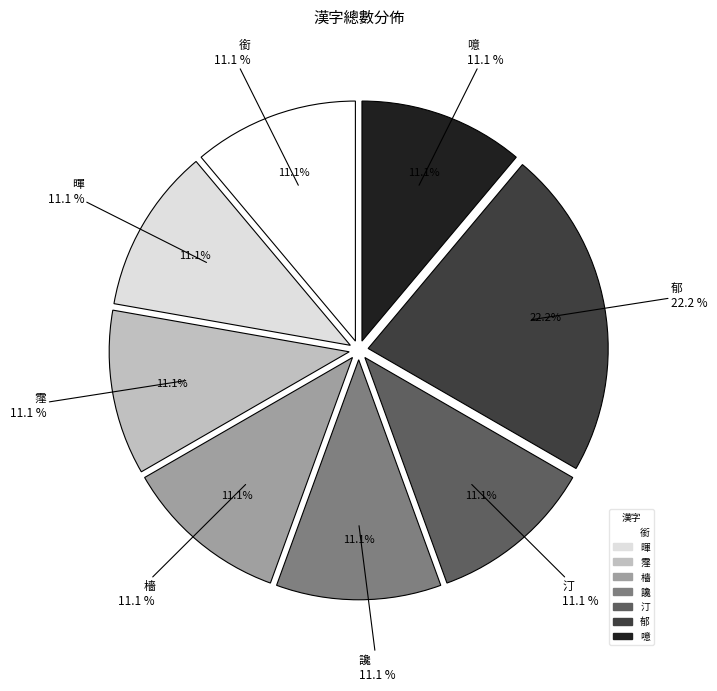

What is the total percentage of 銜 and 檣?

22.2%